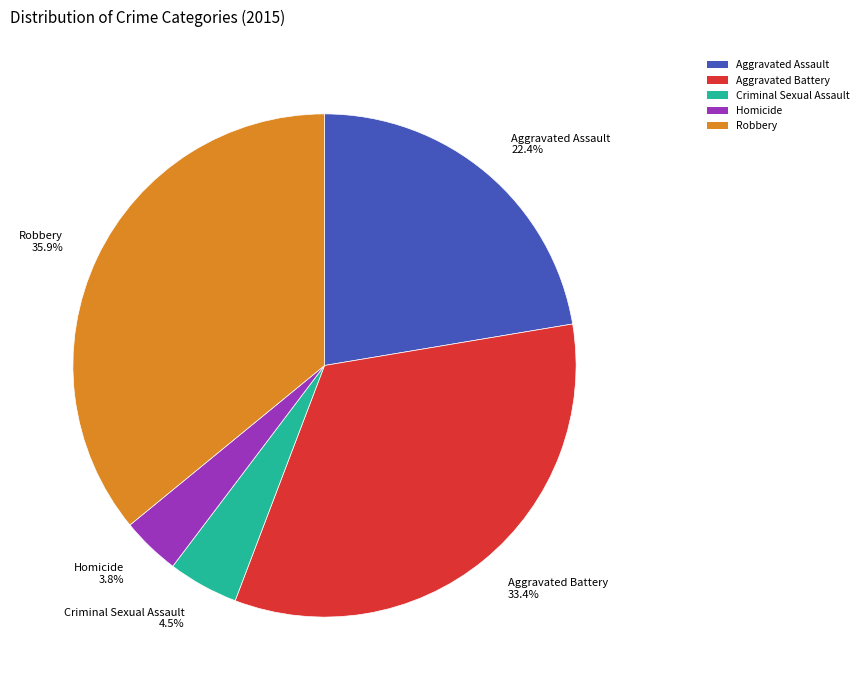

To the nearest percent, what is the average slice percentage?

20%